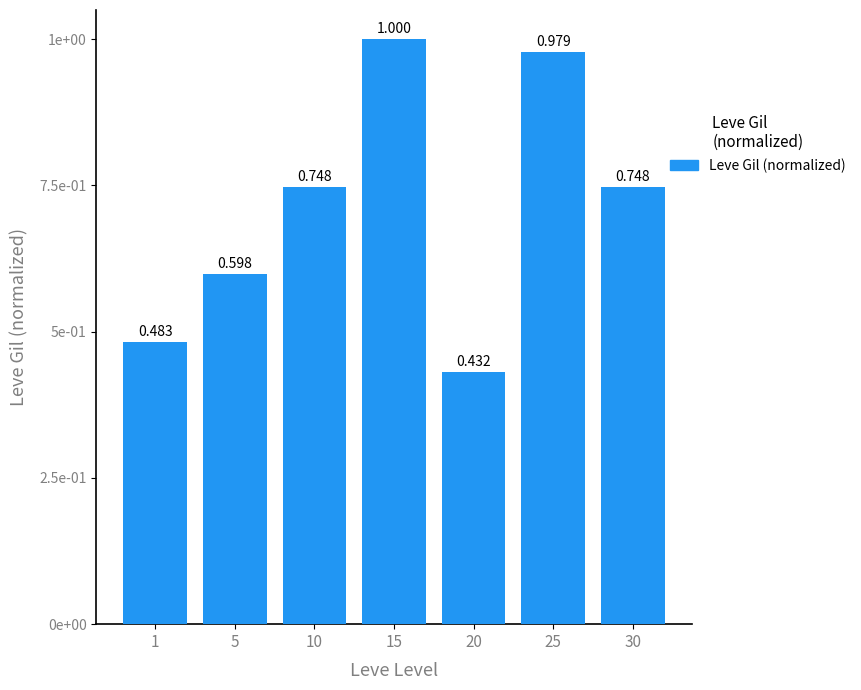

Does the chart contain any negative values?

No